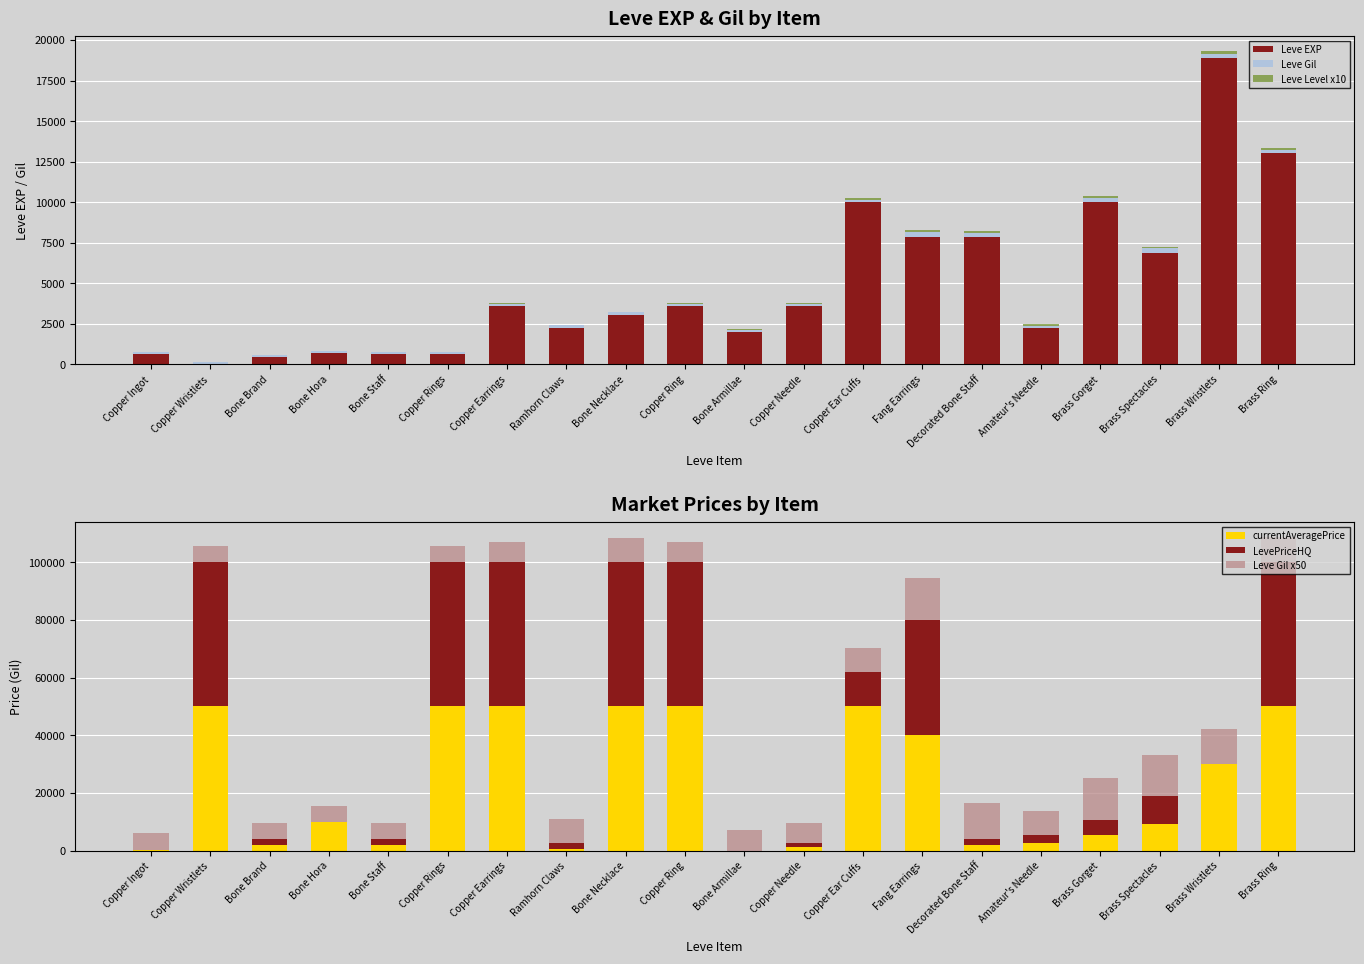

Reading left to right, transcribe all the data shown in this chart.

Leve EXP: 630	1	450	720	630	630	3600	2230	3040	3600	1980	3600	9990	7880	7880	2230	9990	6880	18910	13040
Leve Gil: 113	116	112	112	113	112	139	170	169	139	140	139	168	288	250	168	293	288	245	173
Leve Level x10: 10	10	10	10	10	10	50	50	50	50	50	50	100	100	100	100	100	100	150	150
currentAveragePrice: 280	50000	1999	10000	2000	50000	50000	514	50000	50000	0	1061	50000	40000	2000	2681	5333	9315	30000	50000
LevePriceHQ: 0	50000	2000	0	2000	50000	50000	2000	50000	50000	0	1491	12005	40000	2000	2681	5333	9472	0	50000
Leve Gil x50: 5650	5800	5600	5600	5650	5600	6950	8500	8450	6950	7000	6950	8400	14400	12500	8400	14650	14400	12250	8650